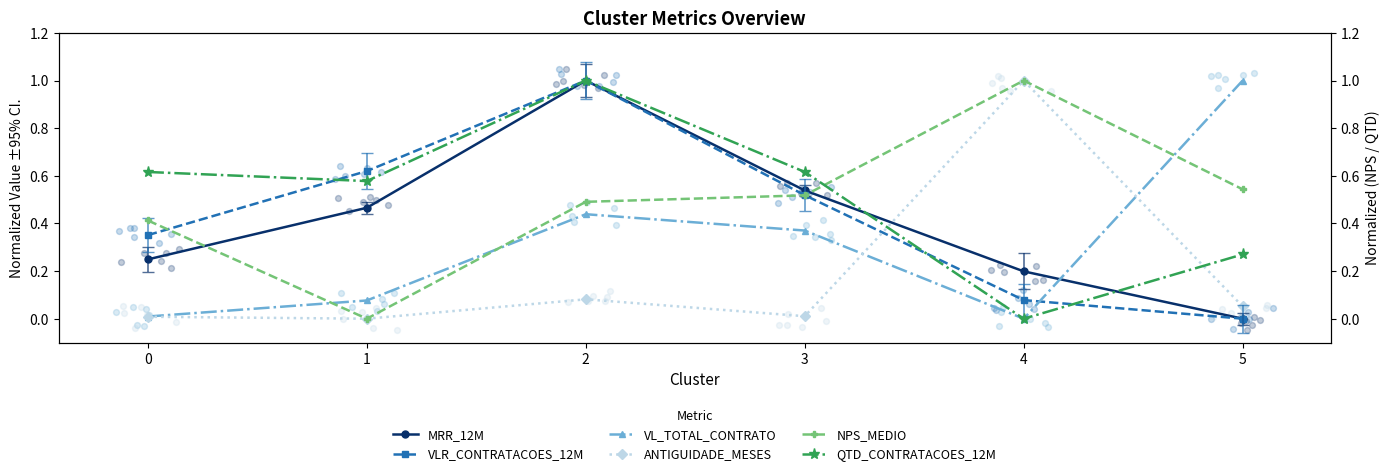

What are all the series names shown in the legend?

MRR_12M, VLR_CONTRATACOES_12M, VL_TOTAL_CONTRATO, ANTIGUIDADE_MESES, NPS_MEDIO, QTD_CONTRATACOES_12M